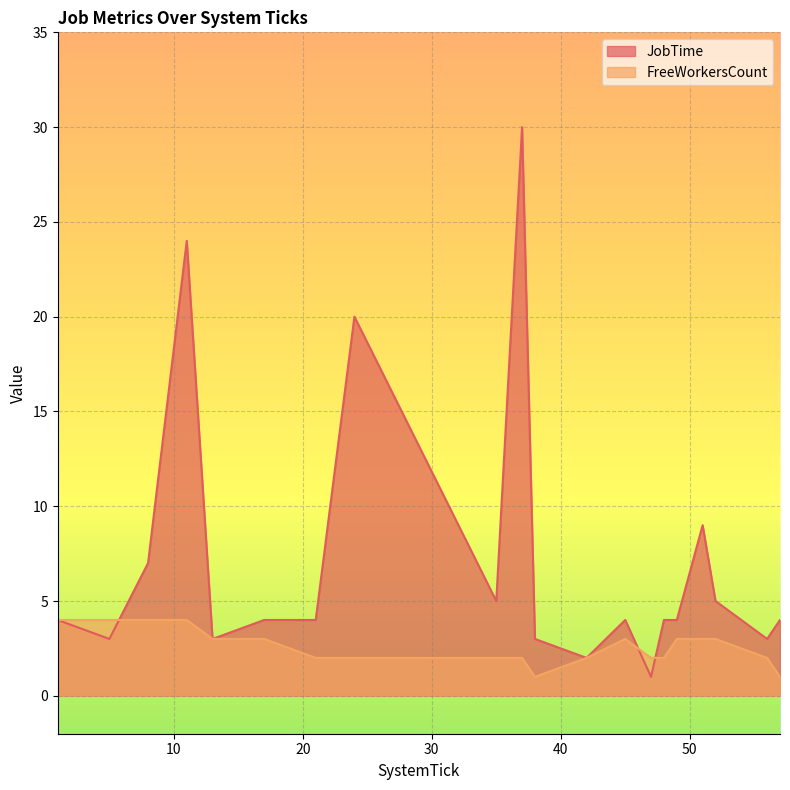

True or false: JobTime has a value of 30 at 37.

True